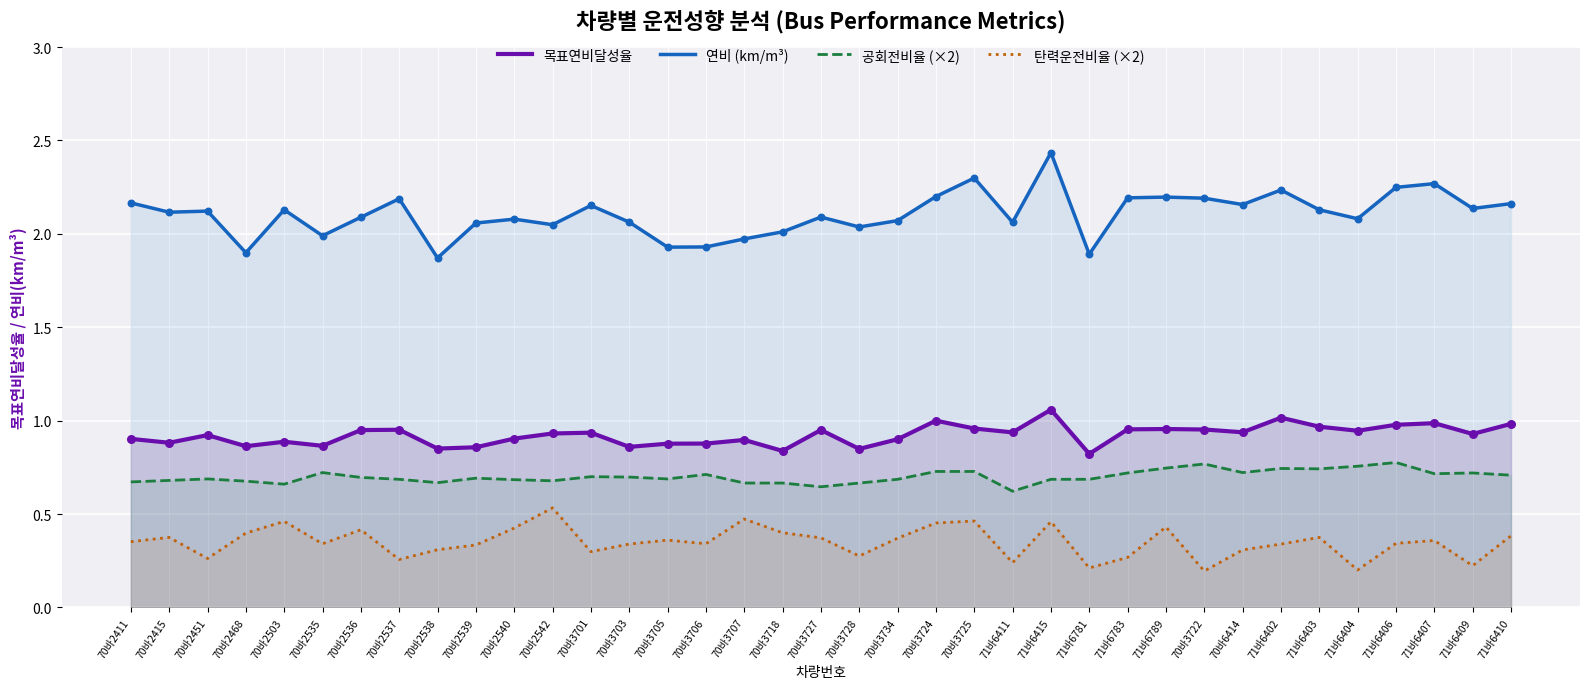

At which category is the sum across all series the highest?

71바6415